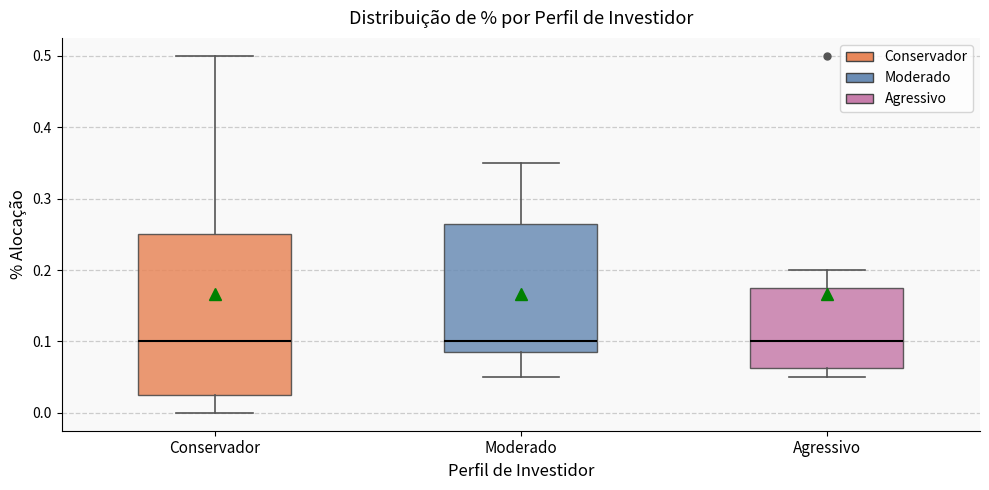

Which box is the tallest, from its lower edge to its upper edge?

Conservador